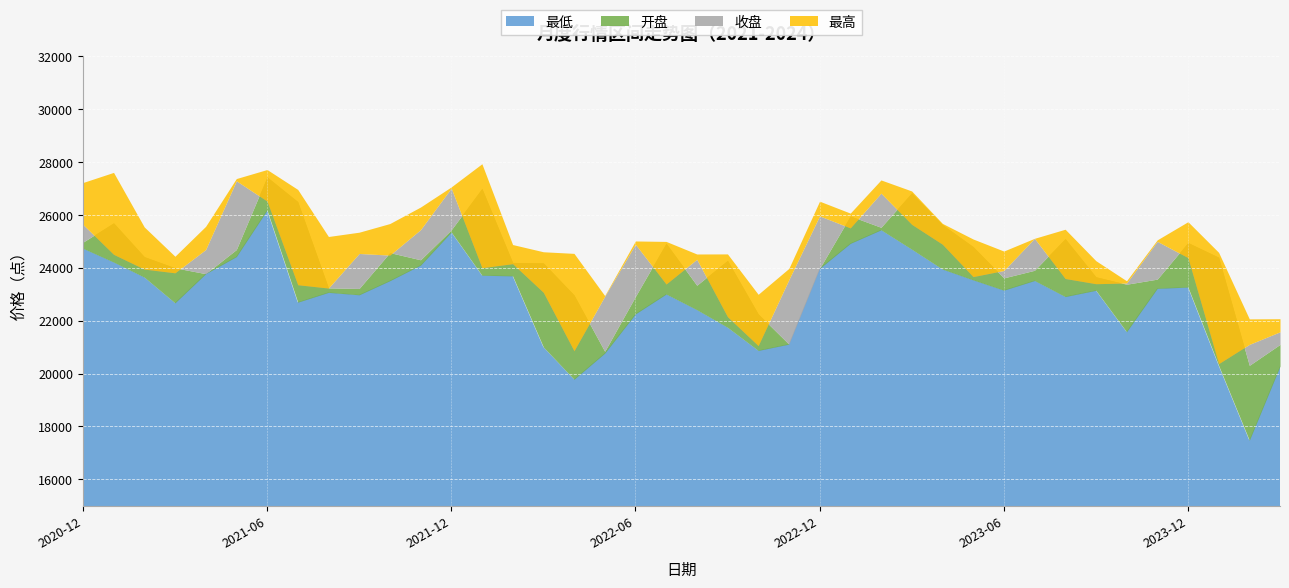

True or false: 最低 and 收盘 intersect in this chart.

False